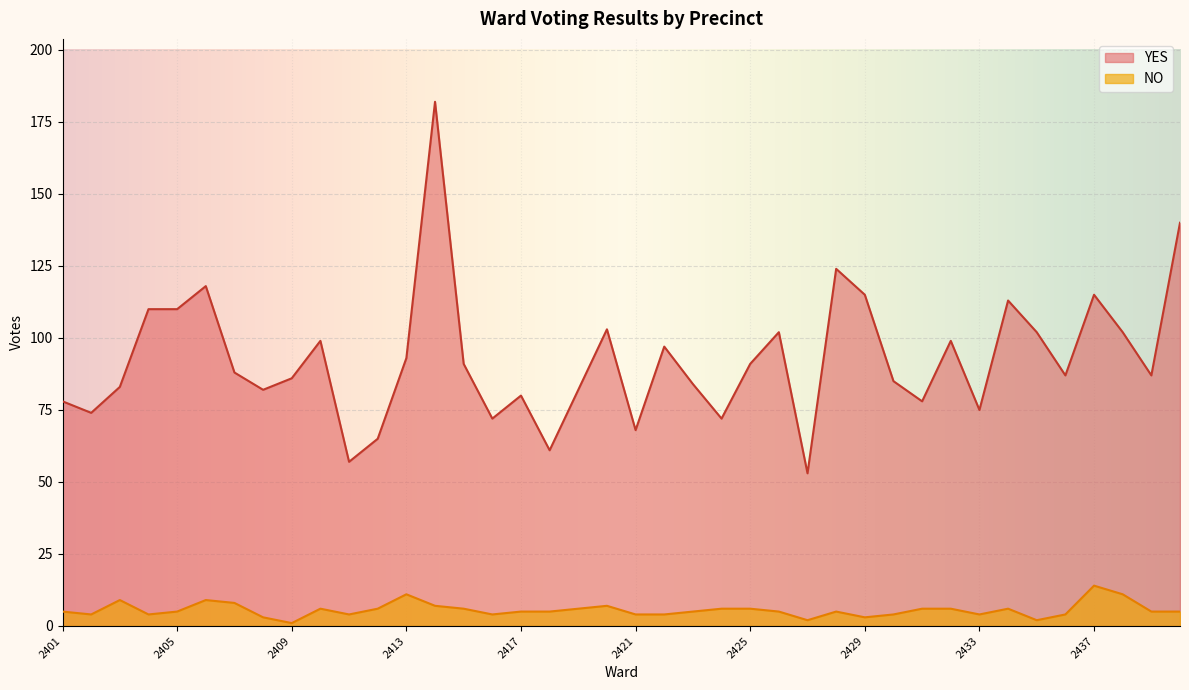

What is the sum of all YES values?

3703